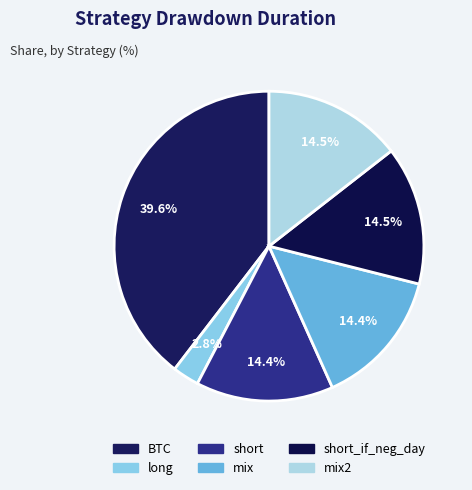

Which slice is the smallest?

long